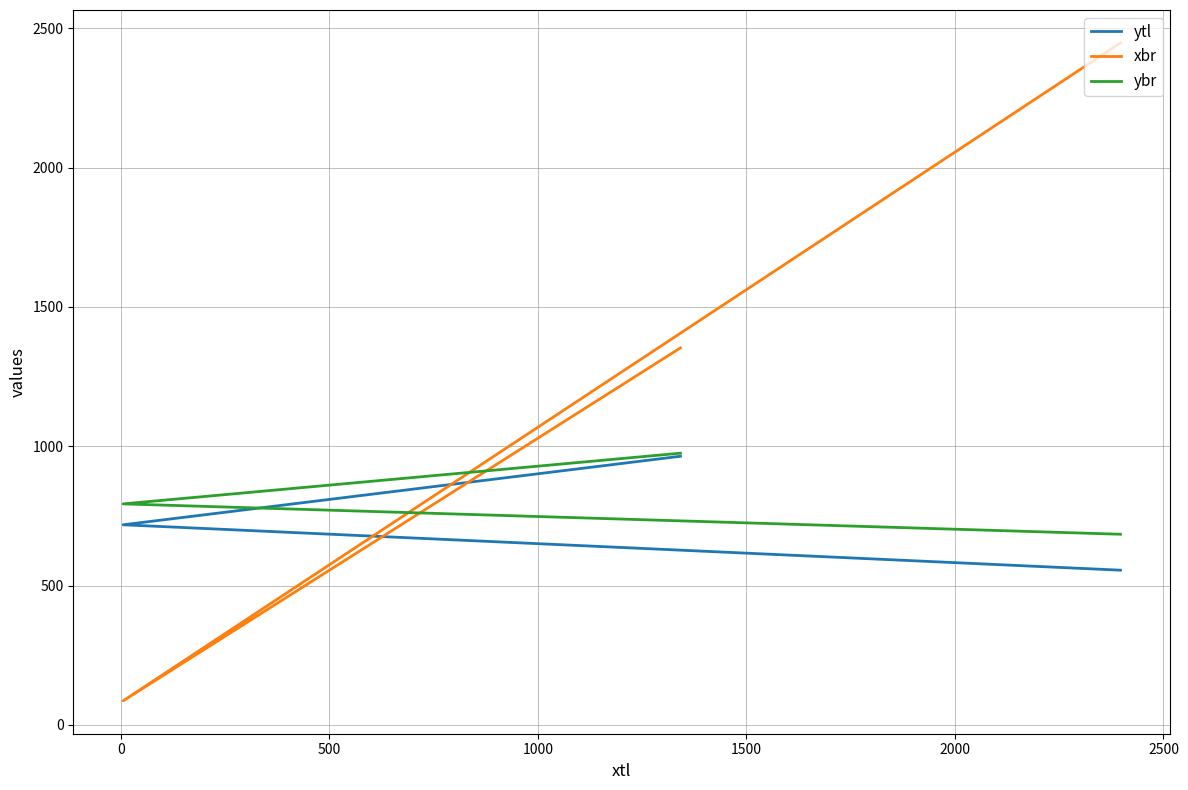

List the series in order of their peak value, lowest first.

ytl, ybr, xbr